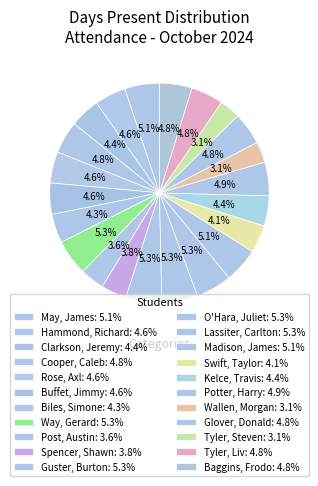

True or false: Hammond, Richard accounts for 5% of the total.

True